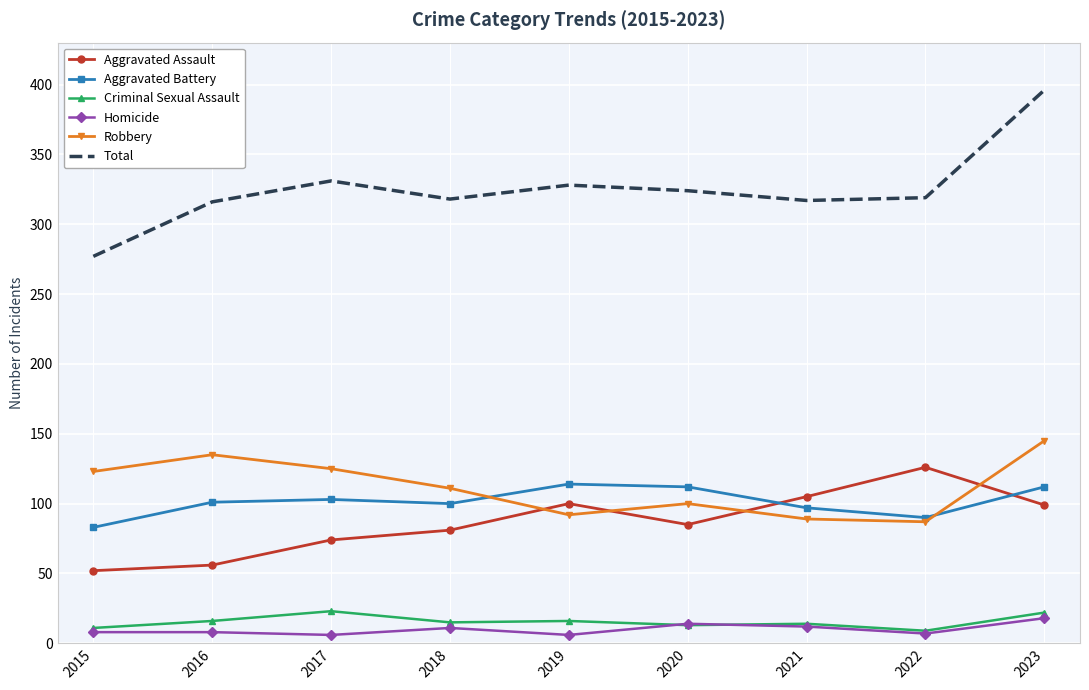

The Aggravated Assault series shows 165 at 2022. True or false?

False